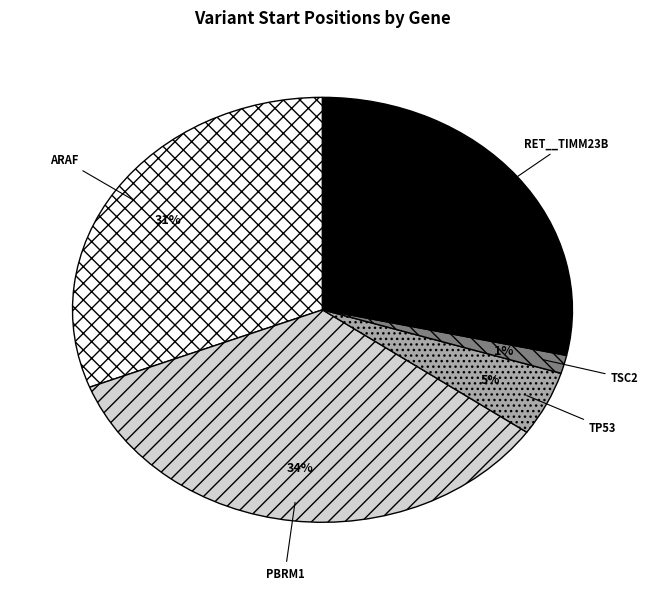

How many segments does this pie chart have?

5